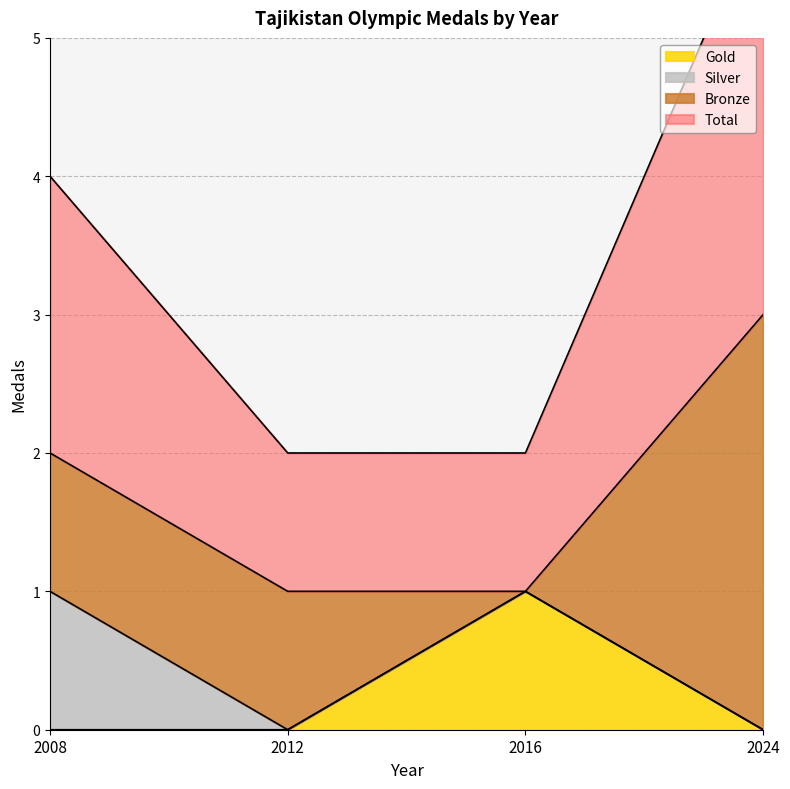

How many interior local peaks does the Gold series have?

1